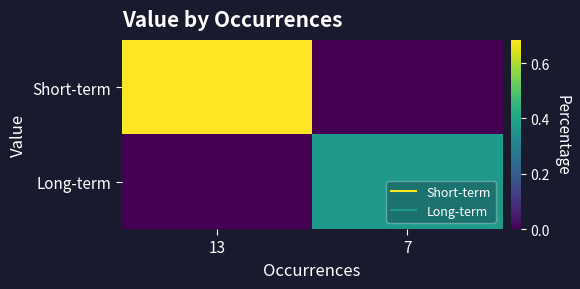

Reading left to right, list all the values displayed in this chart.

Short-term: 13=0.7	7=0.0
Long-term: 13=0.0	7=0.4